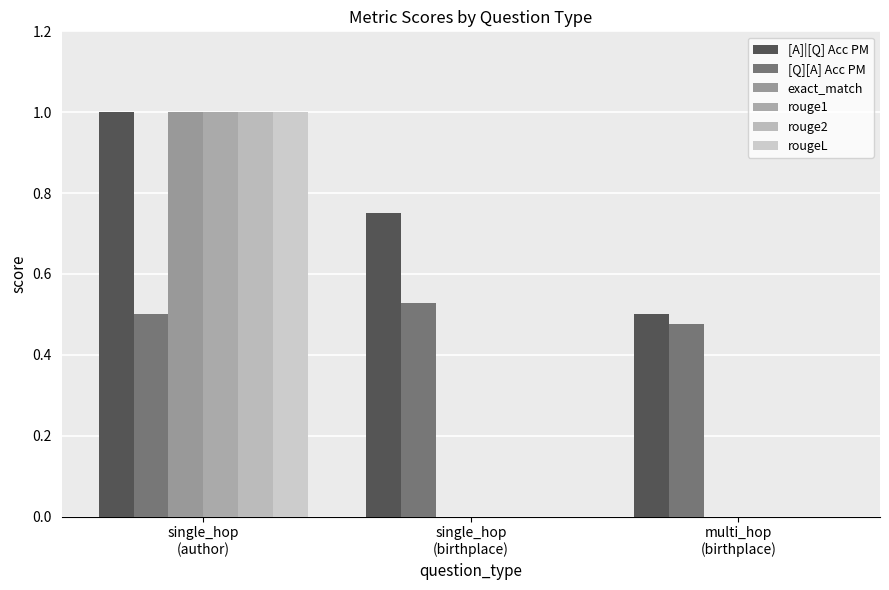

Between single_hop
(birthplace) and single_hop
(author), which is larger?

single_hop
(author)